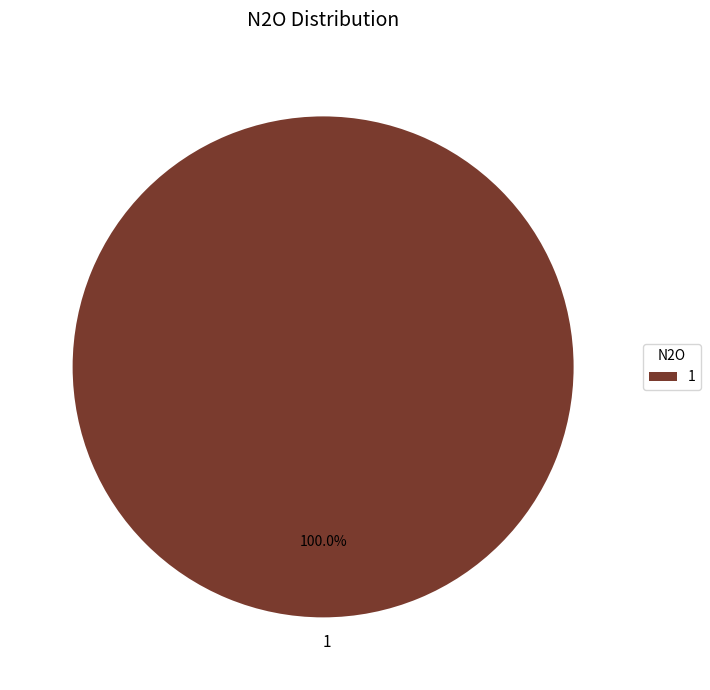

Which category accounts for the majority?

1